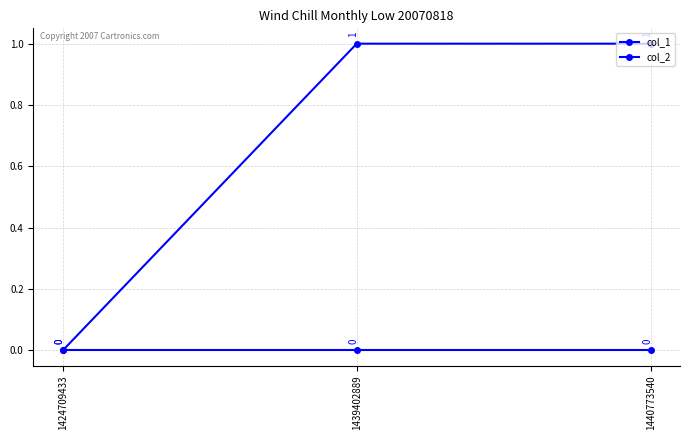

What is the average value of the col_1 series?

1